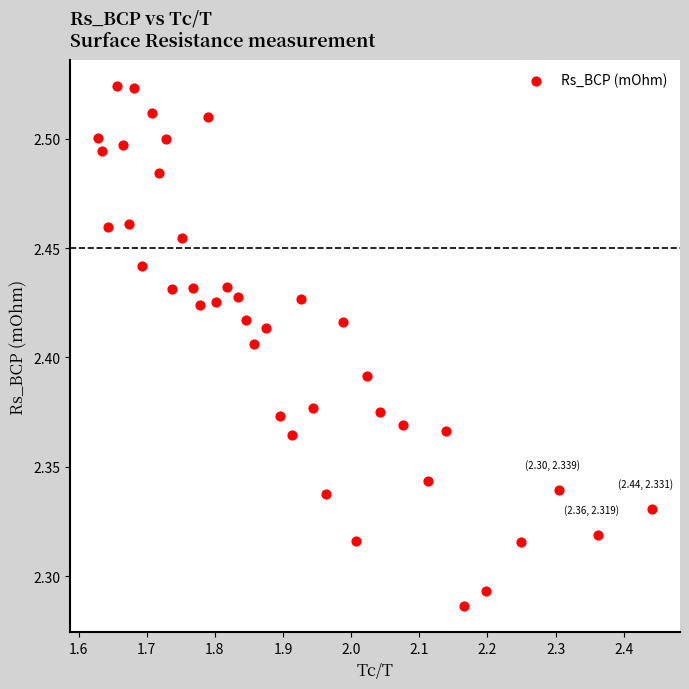

What is the range of X values (max minus min)?

0.8